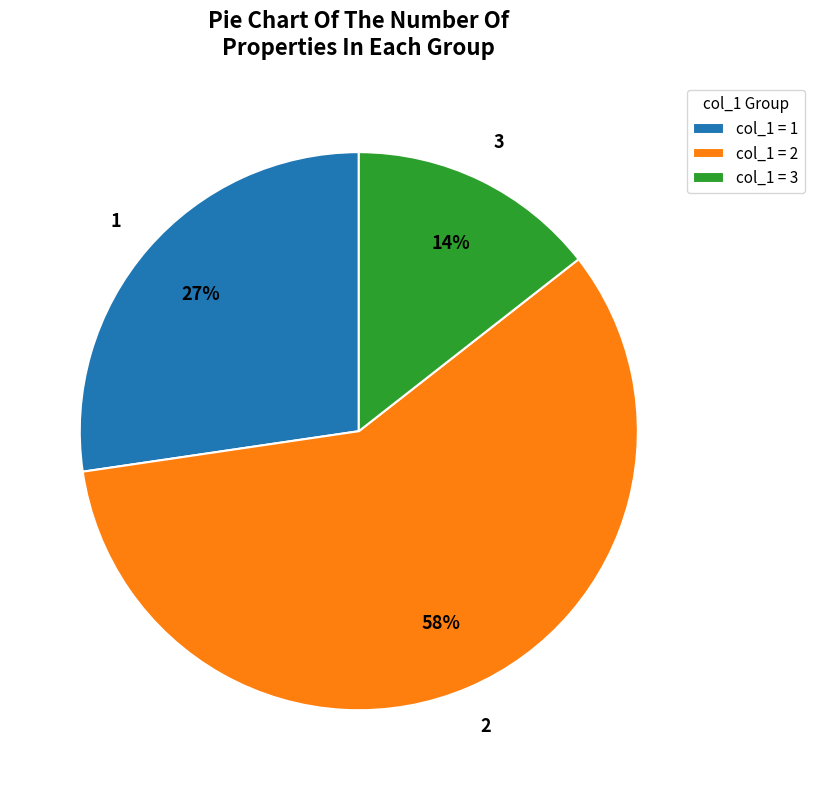

To the nearest percent, what portion does col_1 = 3 represent?

14%